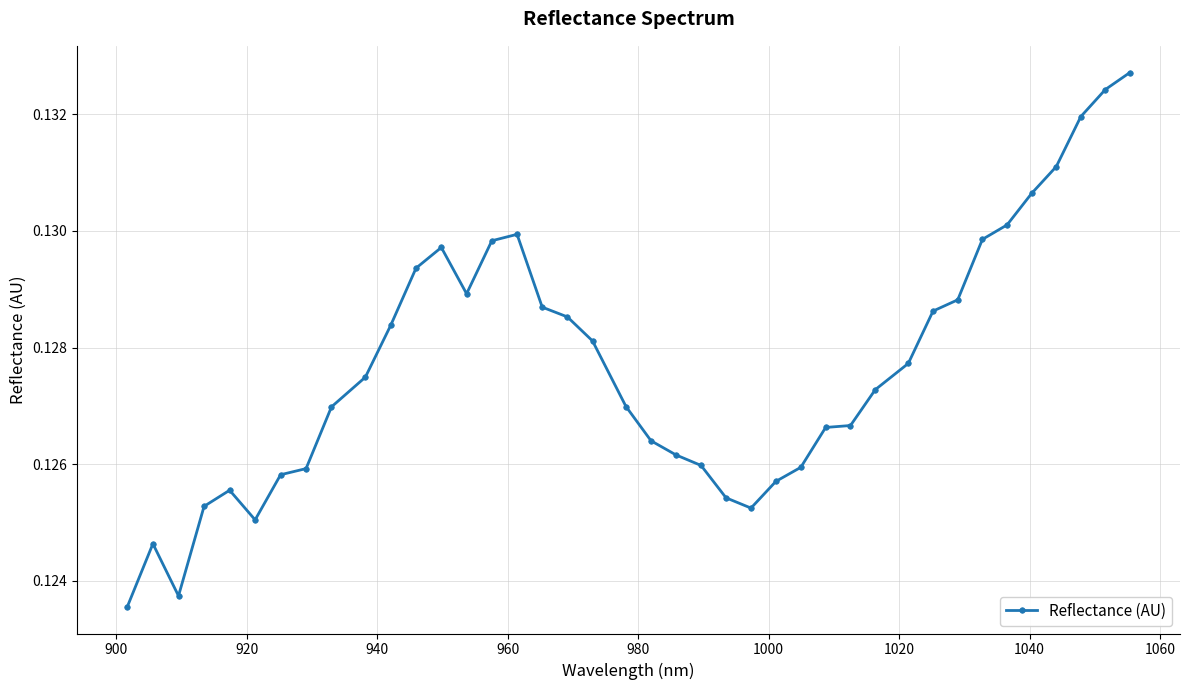

What is the sum of all values?

5.1